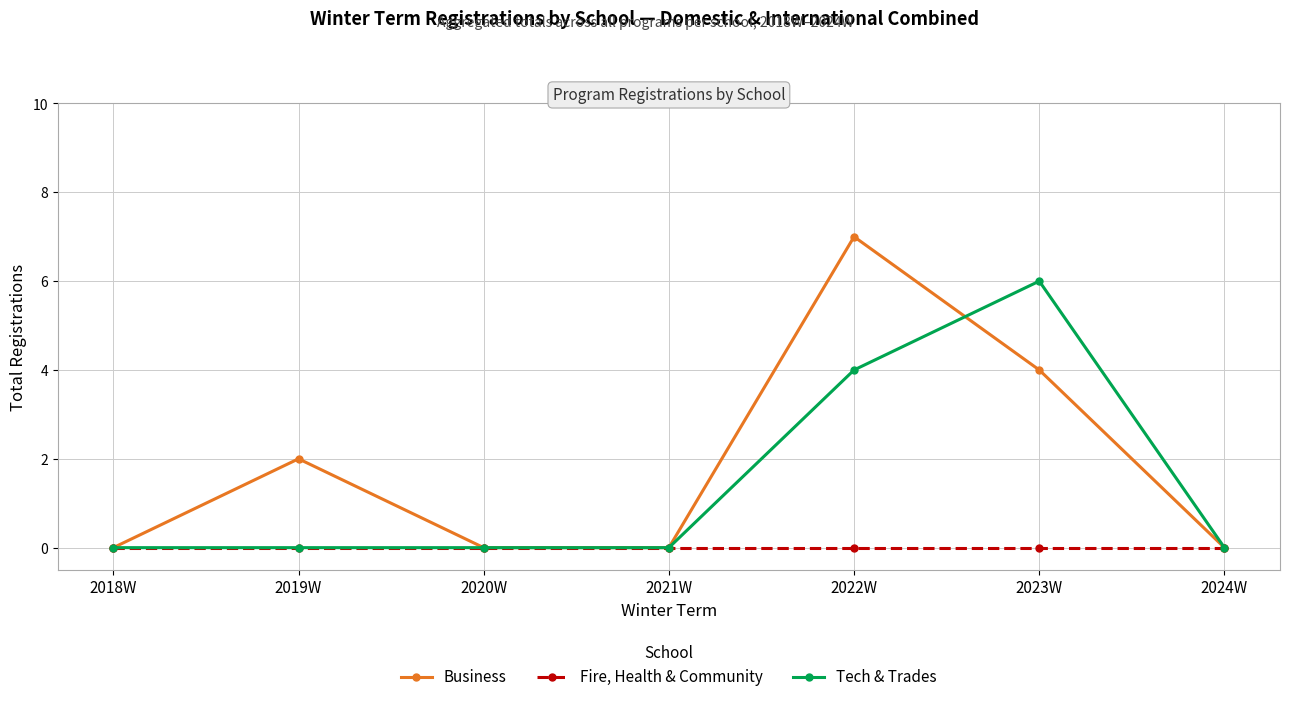

Rank the series by their maximum value, from highest to lowest.

Business, Tech & Trades, Fire, Health & Community